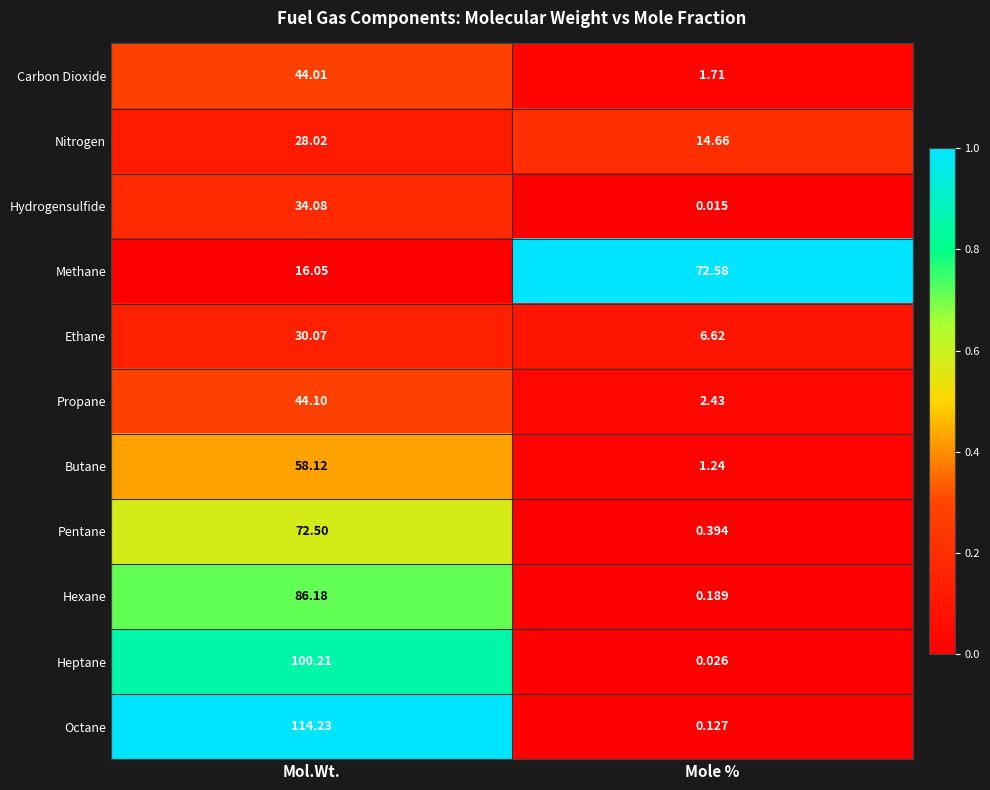

How many values in the Nitrogen series exceed 28?

1